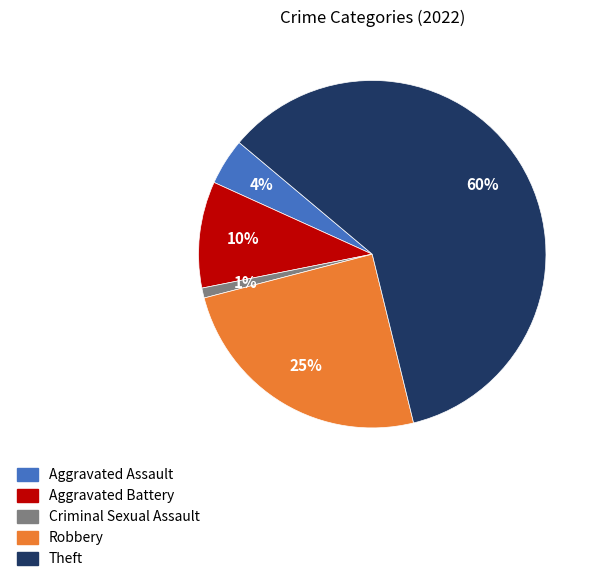

To the nearest percent, what portion does Aggravated Battery represent?

10%